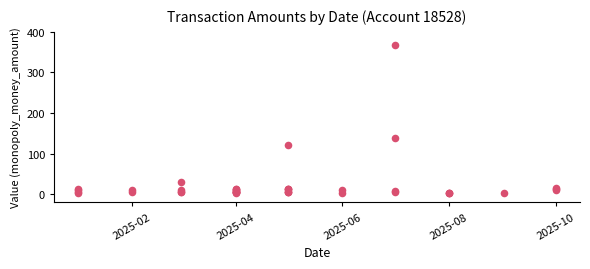

What Y value in the scatter plot is closest to 184?

137.8